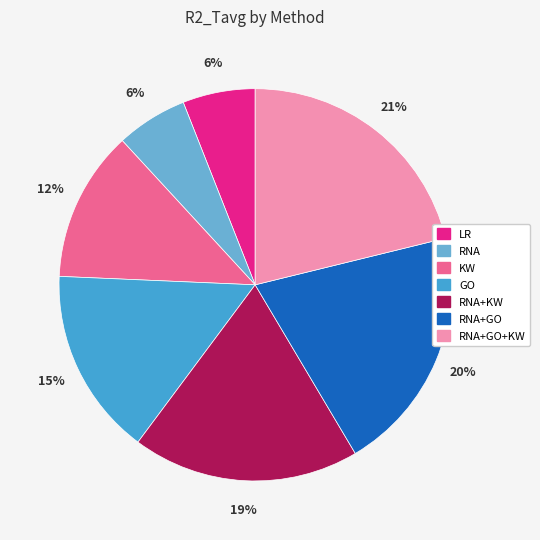

Count the number of slices in the pie.

7